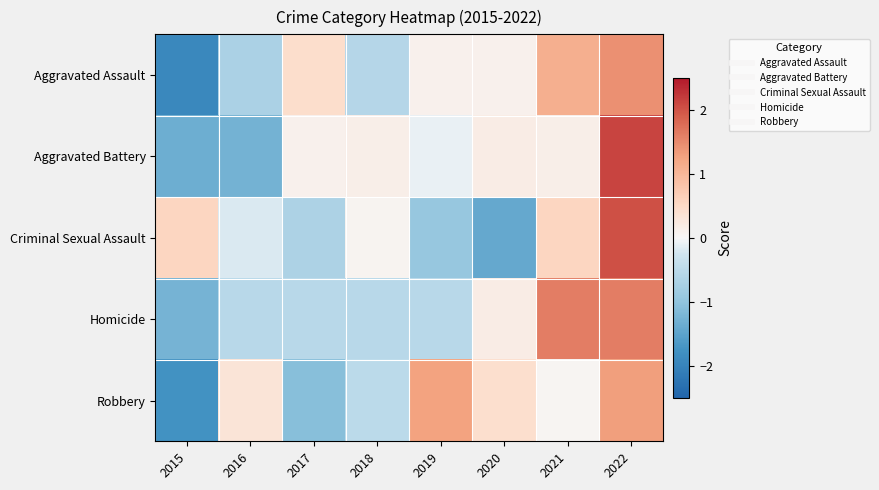

Reading right to left, transcribe all the data shown in this chart.

Aggravated Assault: 2022=1.4	2021=1.1	2020=0.1	2019=0.1	2018=-0.6	2017=0.4	2016=-0.7	2015=-1.9
Aggravated Battery: 2022=2.1	2021=0.1	2020=0.2	2019=-0.1	2018=0.1	2017=0.1	2016=-1.3	2015=-1.3
Criminal Sexual Assault: 2022=2.0	2021=0.6	2020=-1.4	2019=-0.9	2018=0.1	2017=-0.7	2016=-0.2	2015=0.6
Homicide: 2022=1.6	2021=1.6	2020=0.2	2019=-0.5	2018=-0.5	2017=-0.5	2016=-0.5	2015=-1.3
Robbery: 2022=1.3	2021=0.0	2020=0.4	2019=1.3	2018=-0.5	2017=-1.1	2016=0.3	2015=-1.7